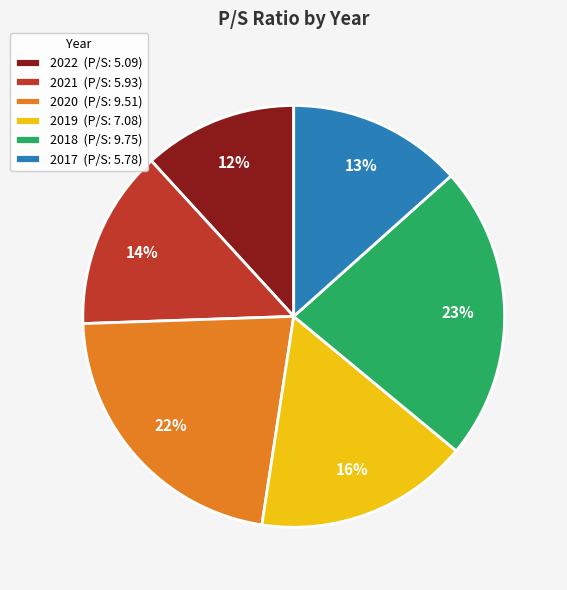

What percentage is the 2018 slice, to the nearest percent?

23%